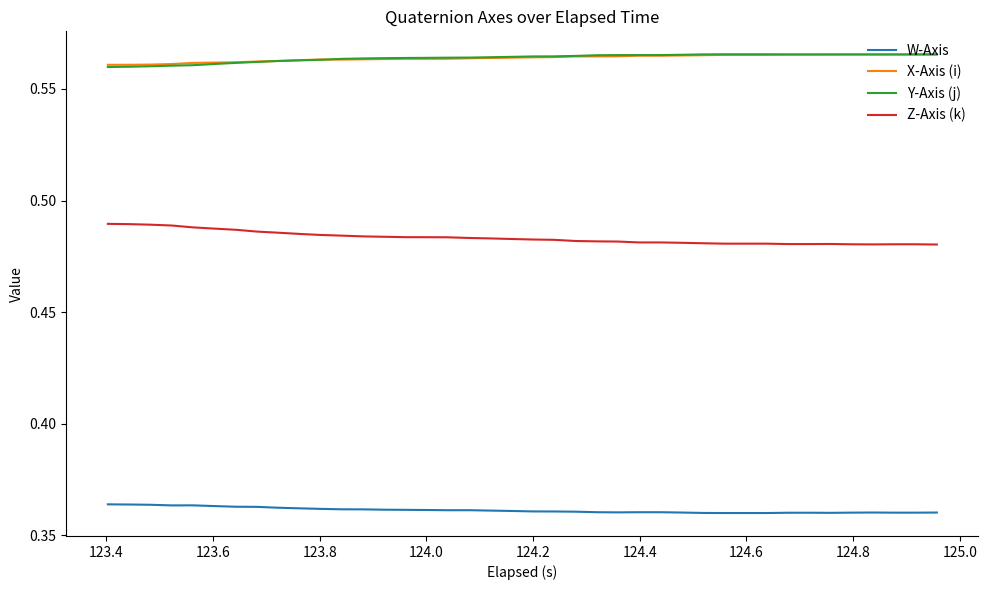

True or false: X-Axis (i) and Z-Axis (k) cross at least once.

False